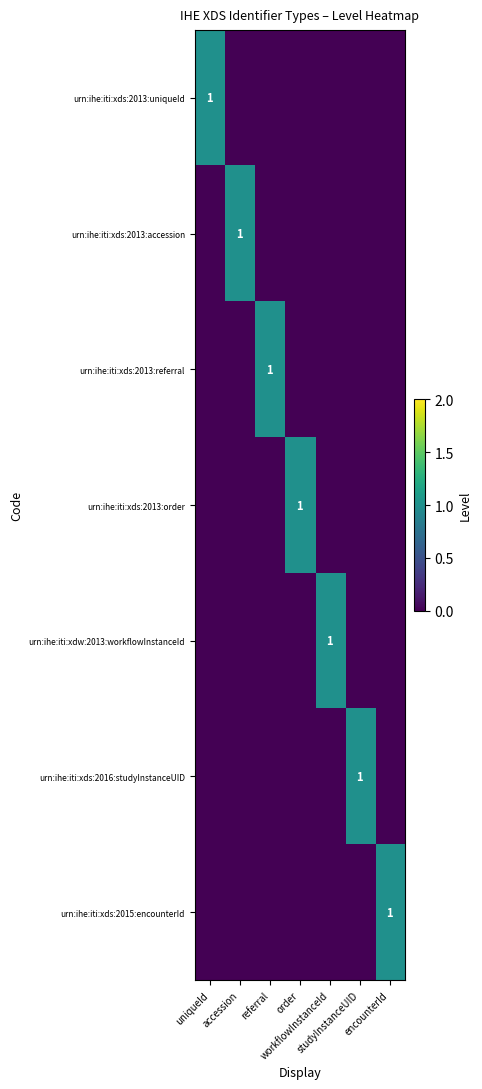

The urn:ihe:iti:xds:2013:accession series shows 0 at referral. True or false?

True